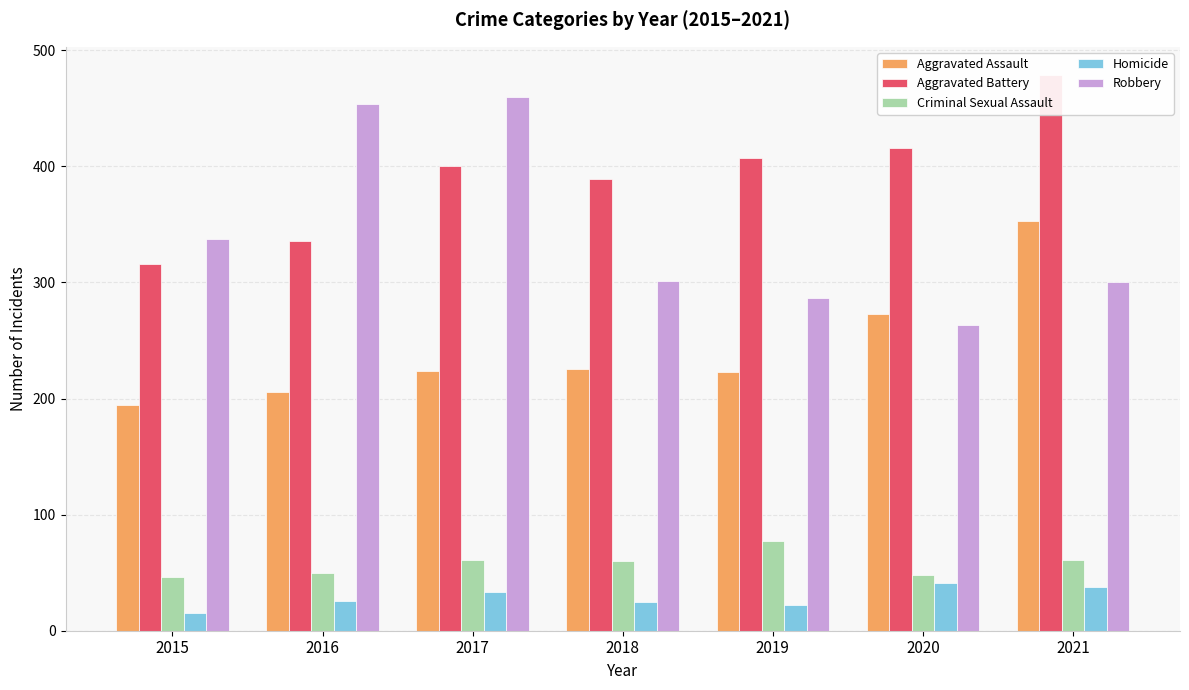

At how many categories does at least one series exceed 105?

7